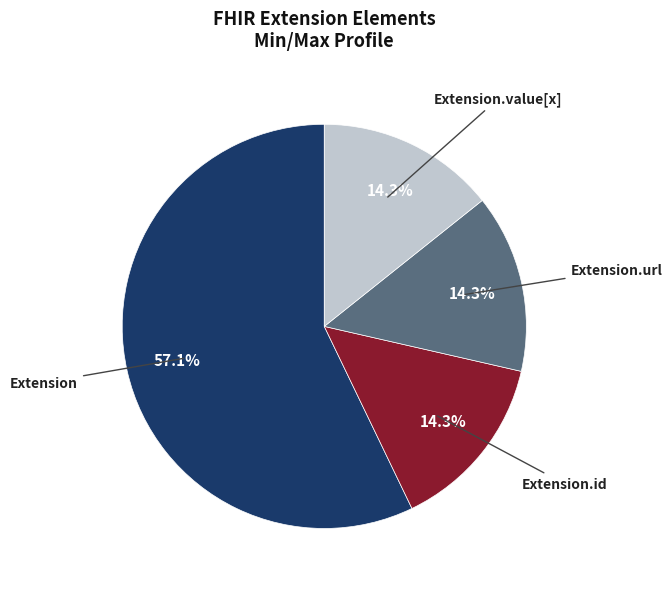

Does any single category account for the majority?

Yes